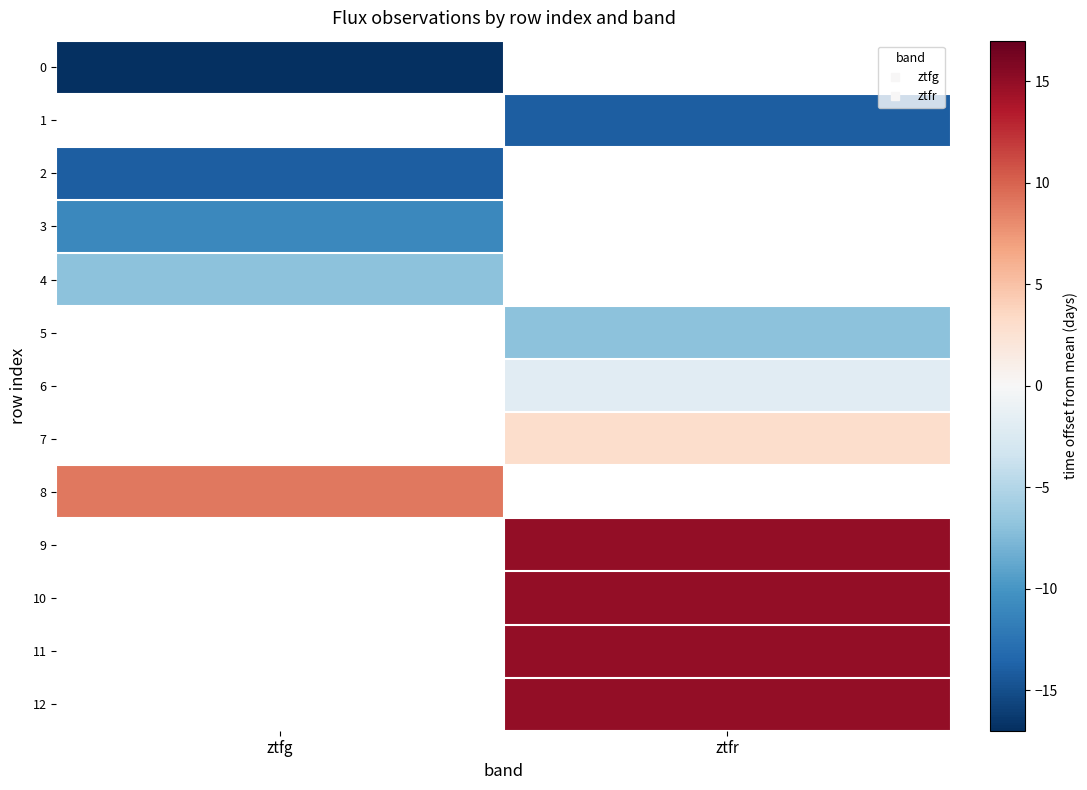

At which label does 10 first exceed 14?

ztfr